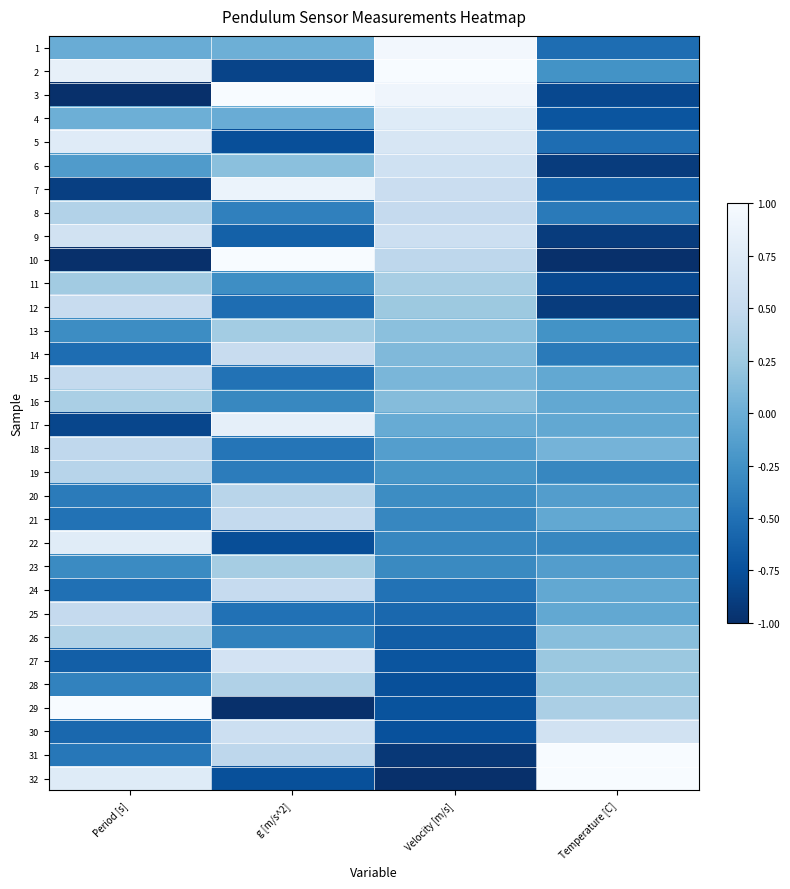

Rank the series at g [m/s^2] from lowest to highest value.

29, 2, 22, 5, 32, 9, 12, 25, 15, 18, 19, 8, 26, 16, 11, 4, 1, 6, 13, 23, 28, 20, 31, 21, 24, 14, 30, 27, 17, 7, 3, 10